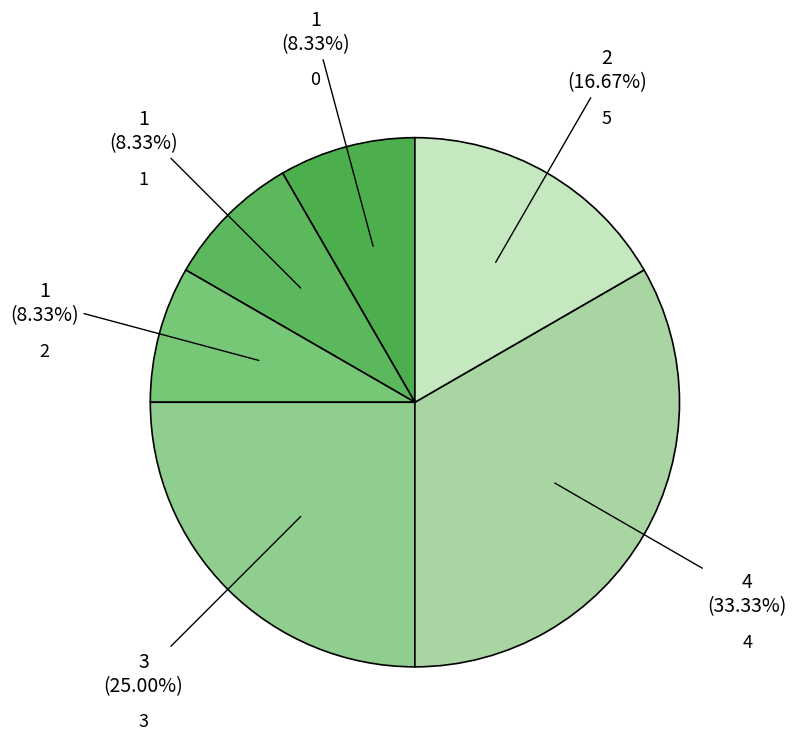

What is the ratio of the value at 1 to the value at 5?

0.5